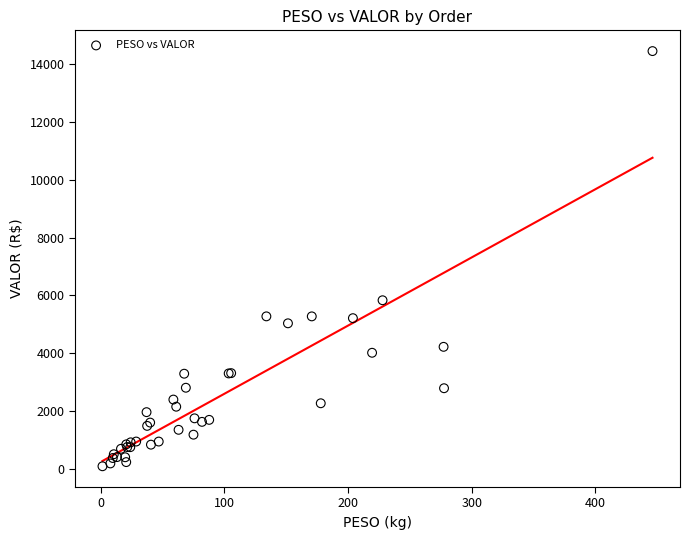

What Y value in the scatter plot is closest to 7270?

5830.9